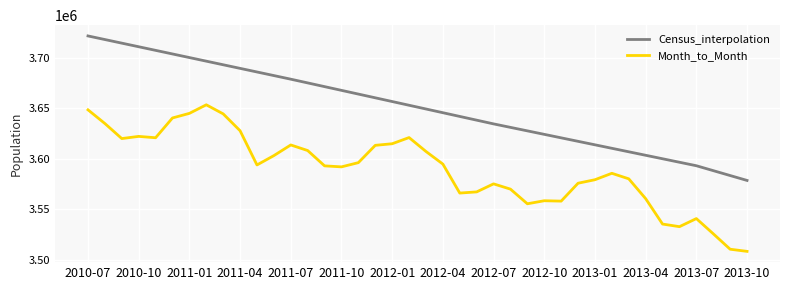

What is the lowest value of the Month_to_Month series?

3508338.0